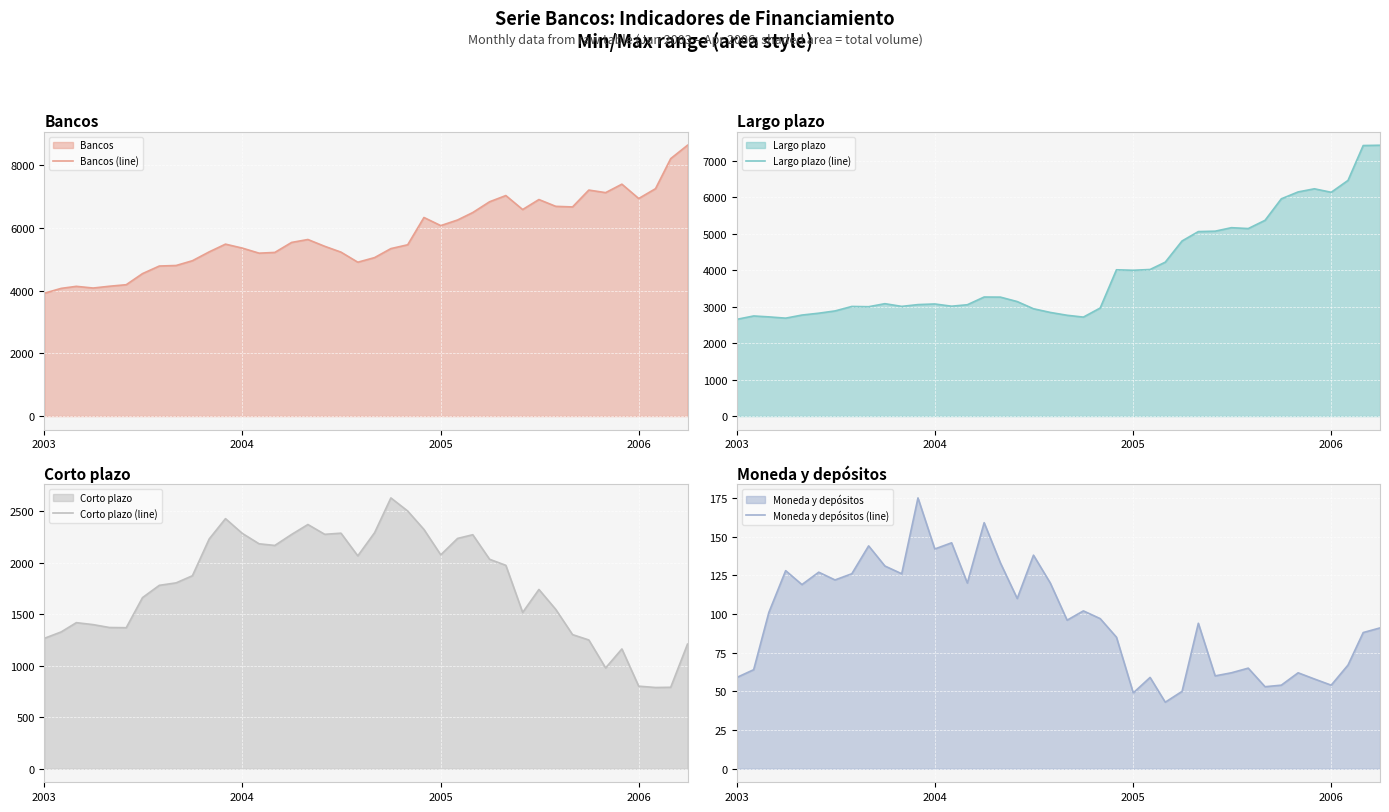

Which series has the largest range (max minus min)?

Largo plazo (line)